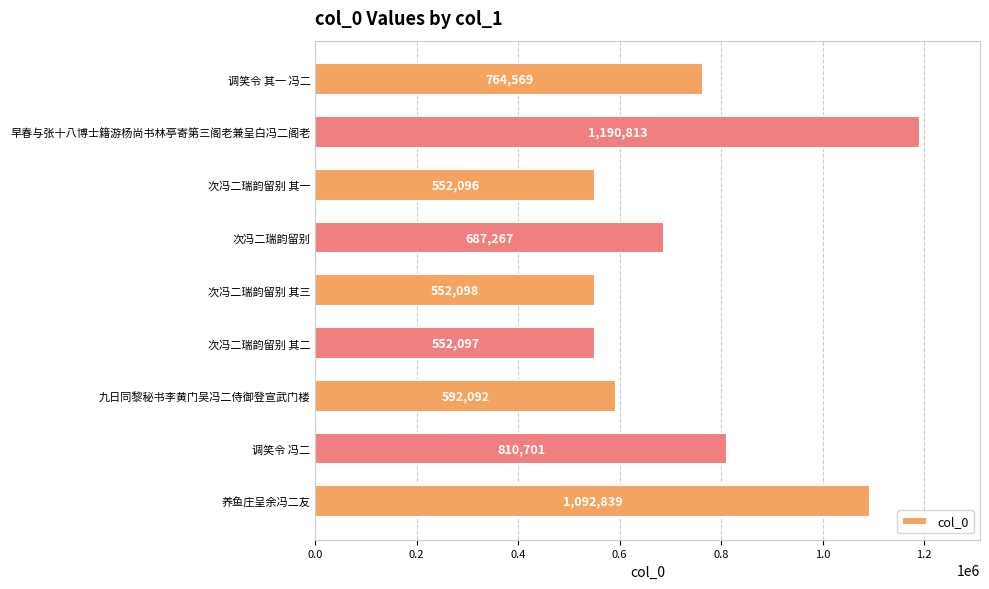

What position from the top is 次冯二瑞韵留别?

4